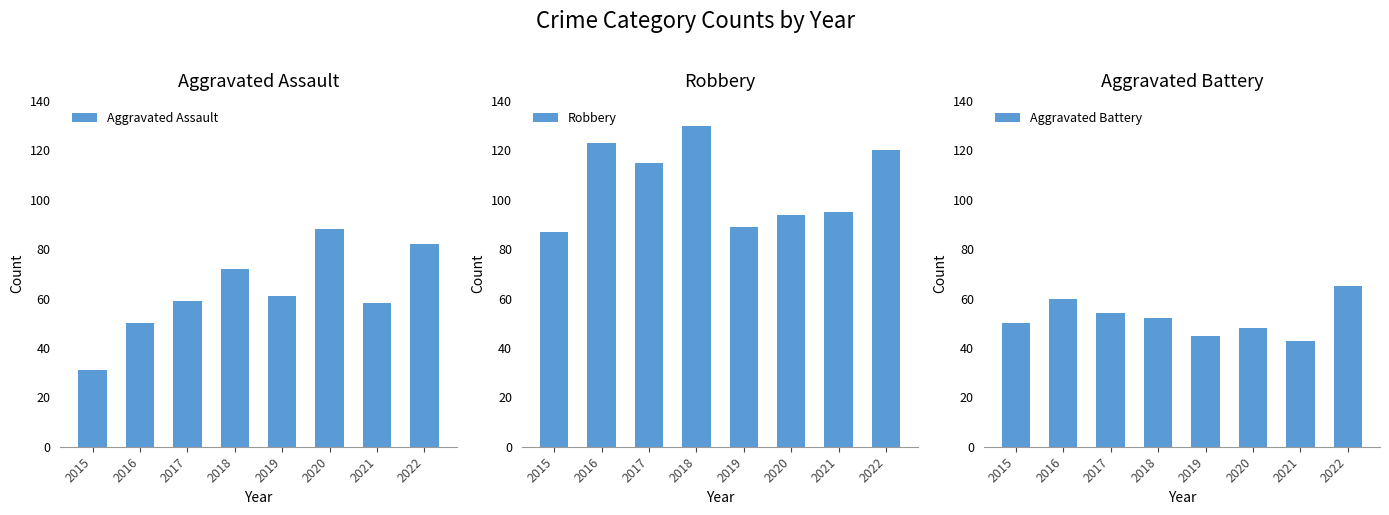

How many bars are there in total?

24